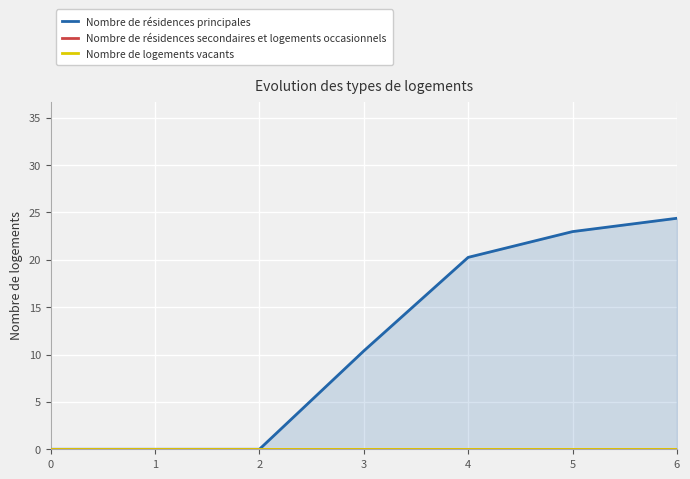

What is the difference between the highest and lowest values at 4?

20.2